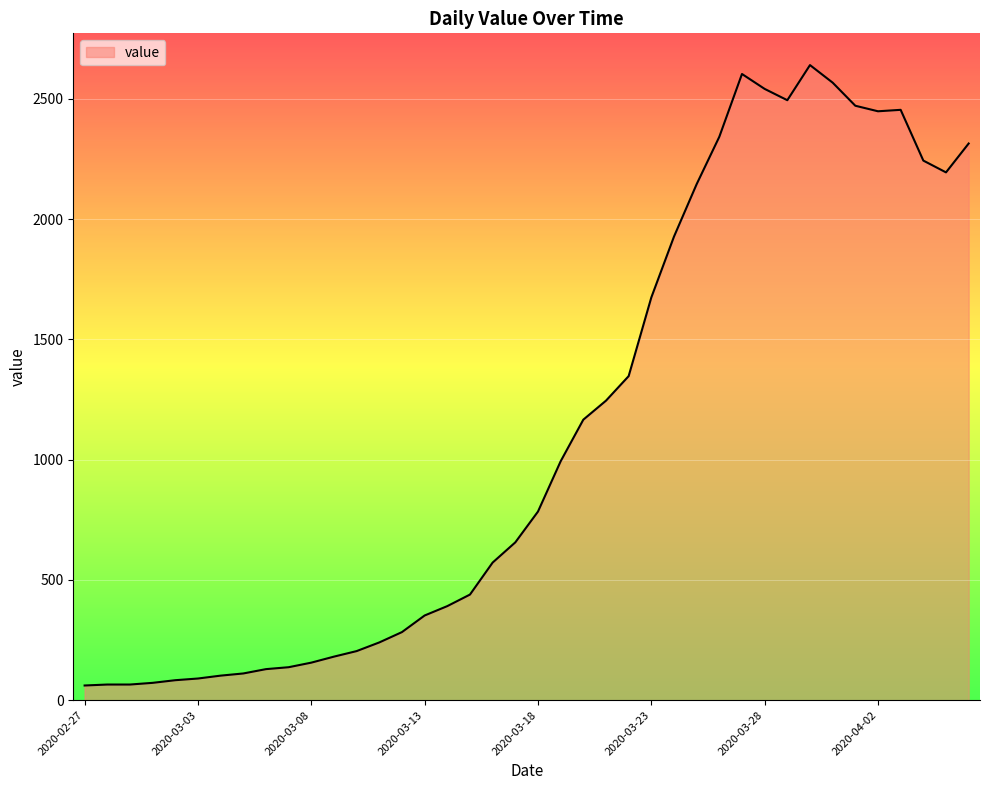

What is the minimum value shown in the chart?

61